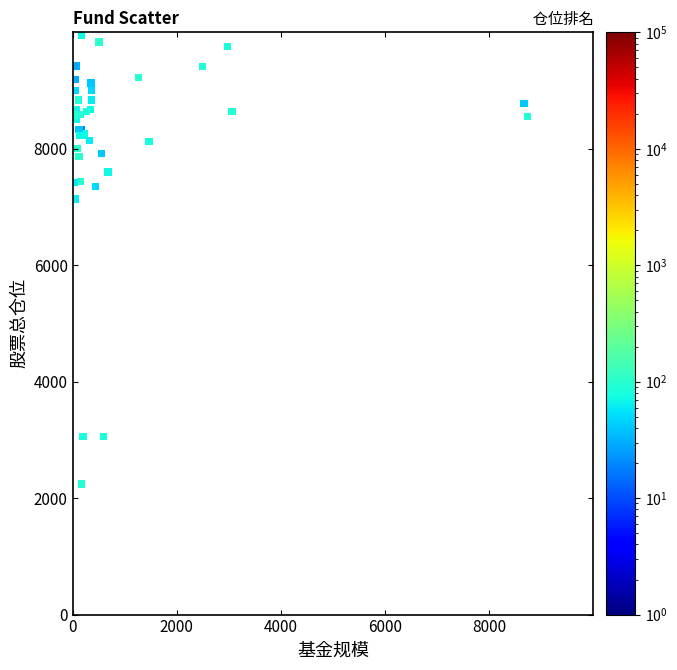

What Y value in the scatter plot is closest to 6096?

7135.0